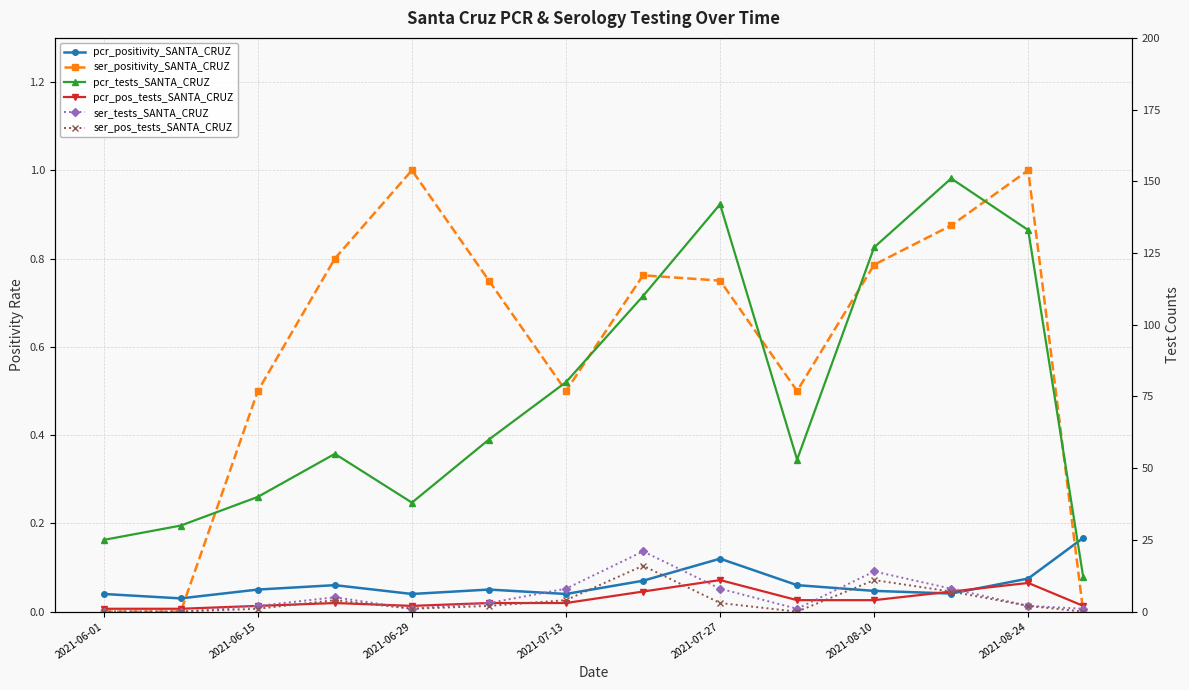

Reading left to right, list all the values displayed in this chart.

pcr_positivity_SANTA_CRUZ: 0.0	0.0	0.1	0.1	0.0	0.1	0.0	0.1	0.1	0.1	0.0	0.0	0.1	0.2
ser_positivity_SANTA_CRUZ: 0.0	0.0	0.5	0.8	1.0	0.8	0.5	0.8	0.8	0.5	0.8	0.9	1.0	0.0
pcr_tests_SANTA_CRUZ: 25.0	30.0	40.0	55.0	38.0	60.0	80.0	110.0	142.0	53.0	127.0	151.0	133.0	12.0
pcr_pos_tests_SANTA_CRUZ: 1.0	1.0	2.0	3.0	2.0	3.0	3.0	7.0	11.0	4.0	4.0	7.0	10.0	2.0
ser_tests_SANTA_CRUZ: 0.0	0.0	2.0	5.0	1.0	3.0	8.0	21.0	8.0	1.0	14.0	8.0	2.0	1.0
ser_pos_tests_SANTA_CRUZ: 0.0	0.0	1.0	4.0	1.0	2.0	4.0	16.0	3.0	0.0	11.0	7.0	2.0	0.0